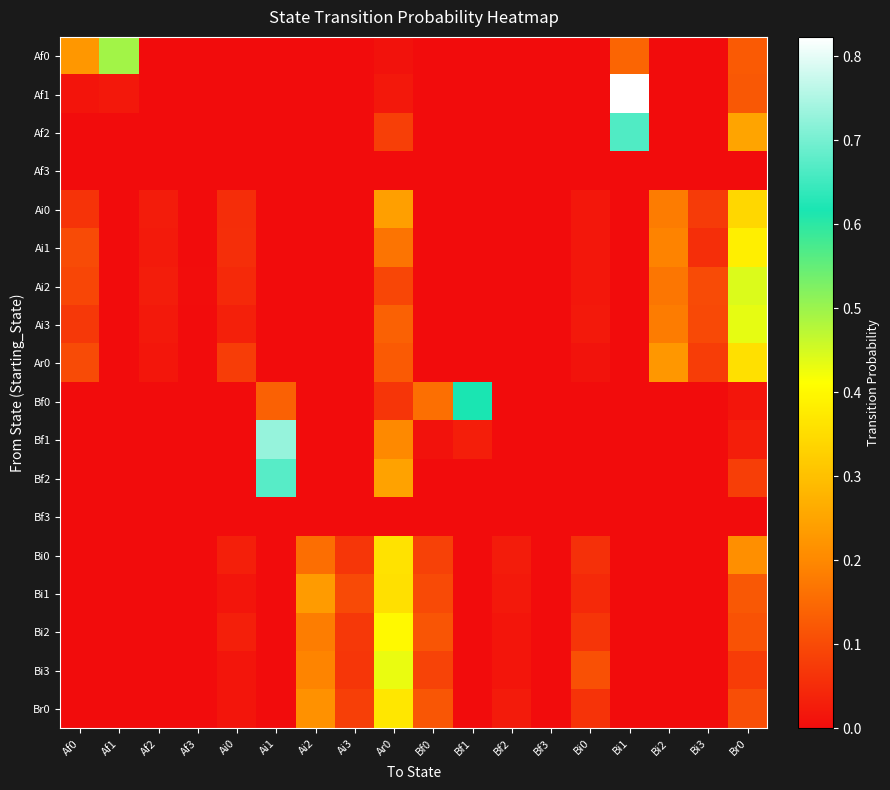

Reading right to left, what are all the values shown in this chart?

Af0: Br0=0.1	Bi3=0.0	Bi2=0.0	Bi1=0.1	Bi0=0.0	Bf3=0.0	Bf2=0.0	Bf1=0.0	Bf0=0.0	Ar0=0.0	Ai3=0.0	Ai2=0.0	Ai1=0.0	Ai0=0.0	Af3=0.0	Af2=0.0	Af1=0.5	Af0=0.2
Af1: Br0=0.1	Bi3=0.0	Bi2=0.0	Bi1=0.8	Bi0=0.0	Bf3=0.0	Bf2=0.0	Bf1=0.0	Bf0=0.0	Ar0=0.0	Ai3=0.0	Ai2=0.0	Ai1=0.0	Ai0=0.0	Af3=0.0	Af2=0.0	Af1=0.0	Af0=0.0
Af2: Br0=0.2	Bi3=0.0	Bi2=0.0	Bi1=0.7	Bi0=0.0	Bf3=0.0	Bf2=0.0	Bf1=0.0	Bf0=0.0	Ar0=0.1	Ai3=0.0	Ai2=0.0	Ai1=0.0	Ai0=0.0	Af3=0.0	Af2=0.0	Af1=0.0	Af0=0.0
Af3: Br0=0.0	Bi3=0.0	Bi2=0.0	Bi1=0.0	Bi0=0.0	Bf3=0.0	Bf2=0.0	Bf1=0.0	Bf0=0.0	Ar0=0.0	Ai3=0.0	Ai2=0.0	Ai1=0.0	Ai0=0.0	Af3=0.0	Af2=0.0	Af1=0.0	Af0=0.0
Ai0: Br0=0.3	Bi3=0.1	Bi2=0.2	Bi1=0.0	Bi0=0.0	Bf3=0.0	Bf2=0.0	Bf1=0.0	Bf0=0.0	Ar0=0.2	Ai3=0.0	Ai2=0.0	Ai1=0.0	Ai0=0.1	Af3=0.0	Af2=0.0	Af1=0.0	Af0=0.1
Ai1: Br0=0.4	Bi3=0.1	Bi2=0.2	Bi1=0.0	Bi0=0.0	Bf3=0.0	Bf2=0.0	Bf1=0.0	Bf0=0.0	Ar0=0.2	Ai3=0.0	Ai2=0.0	Ai1=0.0	Ai0=0.1	Af3=0.0	Af2=0.0	Af1=0.0	Af0=0.1
Ai2: Br0=0.4	Bi3=0.1	Bi2=0.2	Bi1=0.0	Bi0=0.0	Bf3=0.0	Bf2=0.0	Bf1=0.0	Bf0=0.0	Ar0=0.1	Ai3=0.0	Ai2=0.0	Ai1=0.0	Ai0=0.0	Af3=0.0	Af2=0.0	Af1=0.0	Af0=0.1
Ai3: Br0=0.4	Bi3=0.1	Bi2=0.2	Bi1=0.0	Bi0=0.0	Bf3=0.0	Bf2=0.0	Bf1=0.0	Bf0=0.0	Ar0=0.1	Ai3=0.0	Ai2=0.0	Ai1=0.0	Ai0=0.0	Af3=0.0	Af2=0.0	Af1=0.0	Af0=0.1
Ar0: Br0=0.4	Bi3=0.1	Bi2=0.2	Bi1=0.0	Bi0=0.0	Bf3=0.0	Bf2=0.0	Bf1=0.0	Bf0=0.0	Ar0=0.1	Ai3=0.0	Ai2=0.0	Ai1=0.0	Ai0=0.1	Af3=0.0	Af2=0.0	Af1=0.0	Af0=0.1
Bf0: Br0=0.0	Bi3=0.0	Bi2=0.0	Bi1=0.0	Bi0=0.0	Bf3=0.0	Bf2=0.0	Bf1=0.6	Bf0=0.2	Ar0=0.1	Ai3=0.0	Ai2=0.0	Ai1=0.1	Ai0=0.0	Af3=0.0	Af2=0.0	Af1=0.0	Af0=0.0
Bf1: Br0=0.0	Bi3=0.0	Bi2=0.0	Bi1=0.0	Bi0=0.0	Bf3=0.0	Bf2=0.0	Bf1=0.0	Bf0=0.0	Ar0=0.2	Ai3=0.0	Ai2=0.0	Ai1=0.7	Ai0=0.0	Af3=0.0	Af2=0.0	Af1=0.0	Af0=0.0
Bf2: Br0=0.1	Bi3=0.0	Bi2=0.0	Bi1=0.0	Bi0=0.0	Bf3=0.0	Bf2=0.0	Bf1=0.0	Bf0=0.0	Ar0=0.2	Ai3=0.0	Ai2=0.0	Ai1=0.7	Ai0=0.0	Af3=0.0	Af2=0.0	Af1=0.0	Af0=0.0
Bf3: Br0=0.0	Bi3=0.0	Bi2=0.0	Bi1=0.0	Bi0=0.0	Bf3=0.0	Bf2=0.0	Bf1=0.0	Bf0=0.0	Ar0=0.0	Ai3=0.0	Ai2=0.0	Ai1=0.0	Ai0=0.0	Af3=0.0	Af2=0.0	Af1=0.0	Af0=0.0
Bi0: Br0=0.2	Bi3=0.0	Bi2=0.0	Bi1=0.0	Bi0=0.1	Bf3=0.0	Bf2=0.0	Bf1=0.0	Bf0=0.1	Ar0=0.4	Ai3=0.1	Ai2=0.2	Ai1=0.0	Ai0=0.0	Af3=0.0	Af2=0.0	Af1=0.0	Af0=0.0
Bi1: Br0=0.1	Bi3=0.0	Bi2=0.0	Bi1=0.0	Bi0=0.0	Bf3=0.0	Bf2=0.0	Bf1=0.0	Bf0=0.1	Ar0=0.4	Ai3=0.1	Ai2=0.2	Ai1=0.0	Ai0=0.0	Af3=0.0	Af2=0.0	Af1=0.0	Af0=0.0
Bi2: Br0=0.1	Bi3=0.0	Bi2=0.0	Bi1=0.0	Bi0=0.1	Bf3=0.0	Bf2=0.0	Bf1=0.0	Bf0=0.1	Ar0=0.4	Ai3=0.1	Ai2=0.2	Ai1=0.0	Ai0=0.0	Af3=0.0	Af2=0.0	Af1=0.0	Af0=0.0
Bi3: Br0=0.1	Bi3=0.0	Bi2=0.0	Bi1=0.0	Bi0=0.1	Bf3=0.0	Bf2=0.0	Bf1=0.0	Bf0=0.1	Ar0=0.4	Ai3=0.1	Ai2=0.2	Ai1=0.0	Ai0=0.0	Af3=0.0	Af2=0.0	Af1=0.0	Af0=0.0
Br0: Br0=0.1	Bi3=0.0	Bi2=0.0	Bi1=0.0	Bi0=0.1	Bf3=0.0	Bf2=0.0	Bf1=0.0	Bf0=0.1	Ar0=0.4	Ai3=0.1	Ai2=0.2	Ai1=0.0	Ai0=0.0	Af3=0.0	Af2=0.0	Af1=0.0	Af0=0.0